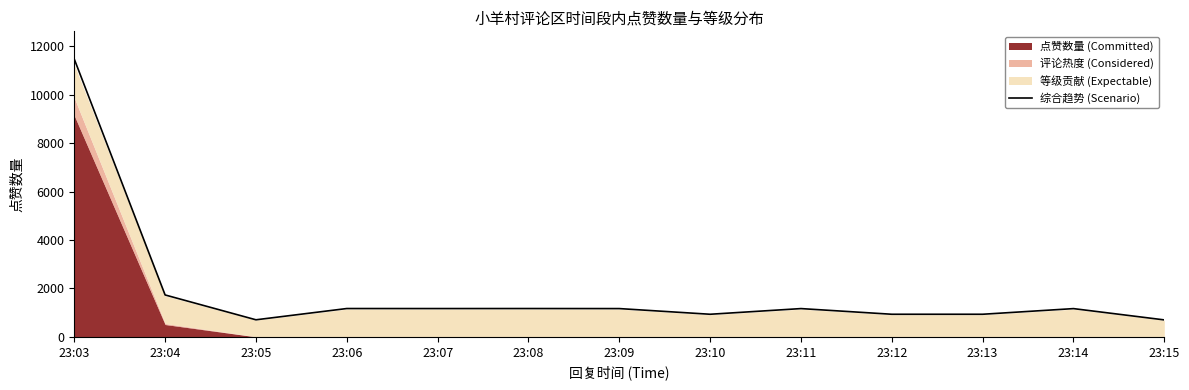

Reading left to right, list all the values displayed in this chart.

11472.6	1732.7	706.8	1172.0	1170.9	1172.0	1169.8	935.5	1169.8	935.5	935.5	1168.7	702.4